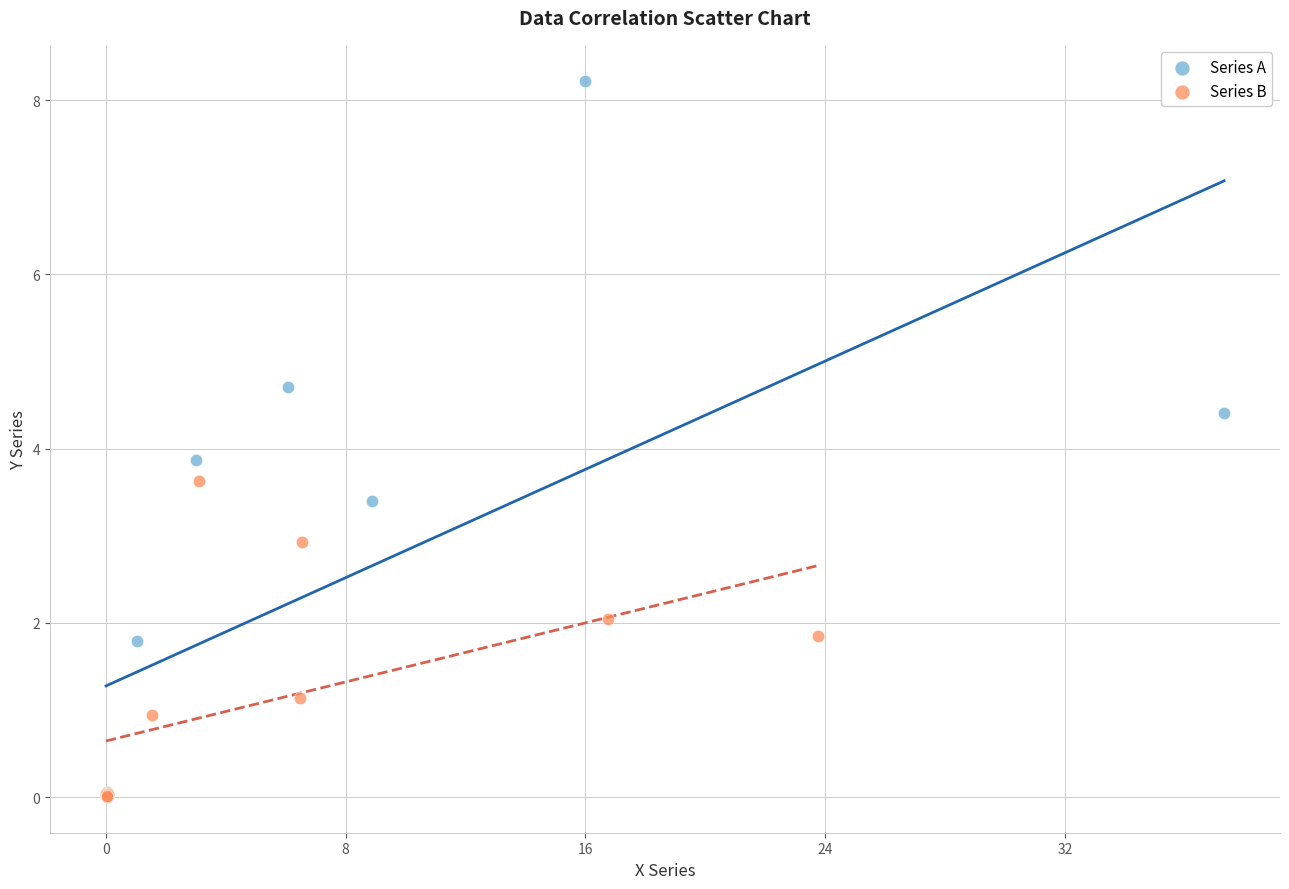

What are all the series names shown in the legend?

Series A, Series B